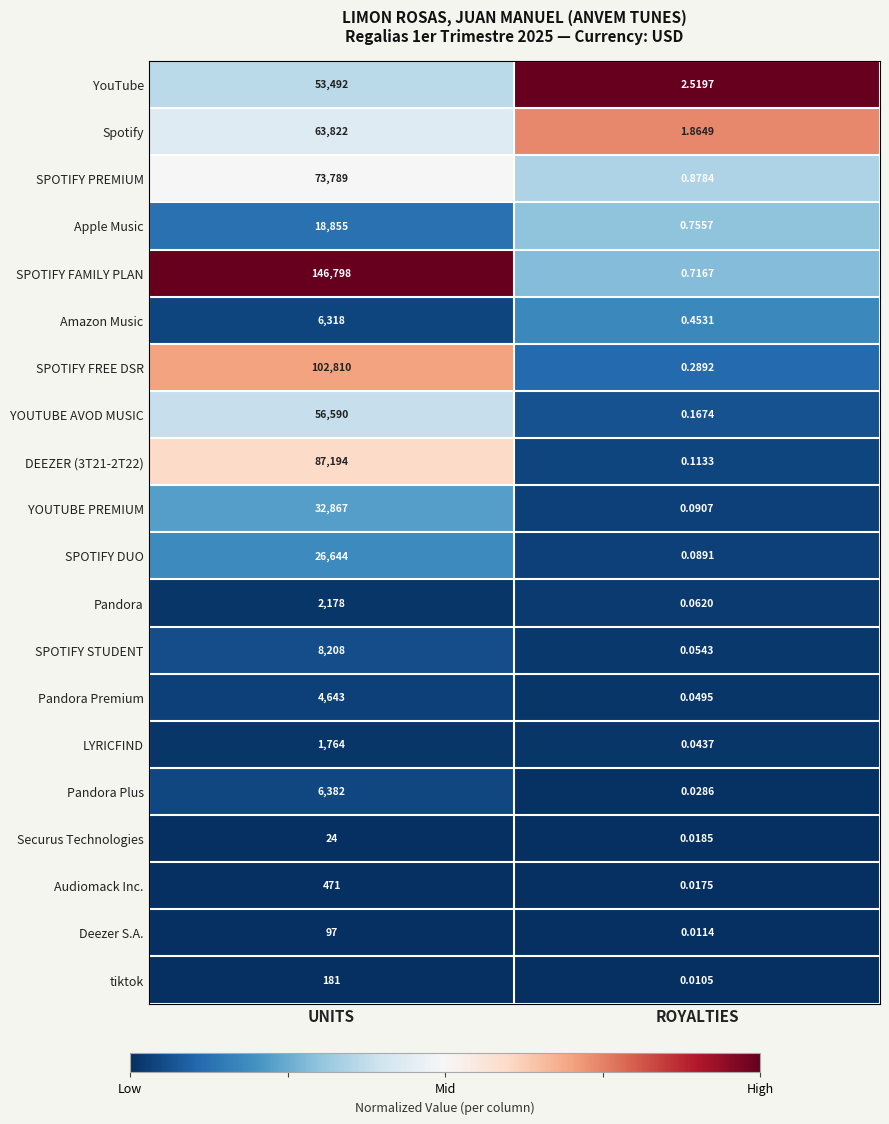

Which category has the highest value in the Apple Music series?

UNITS